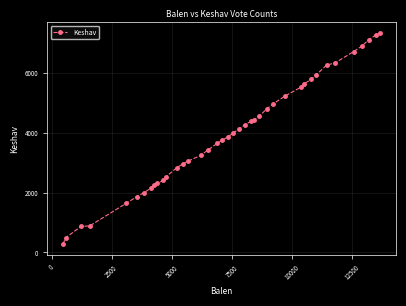

What is the difference between the second highest and second lowest values?

6778